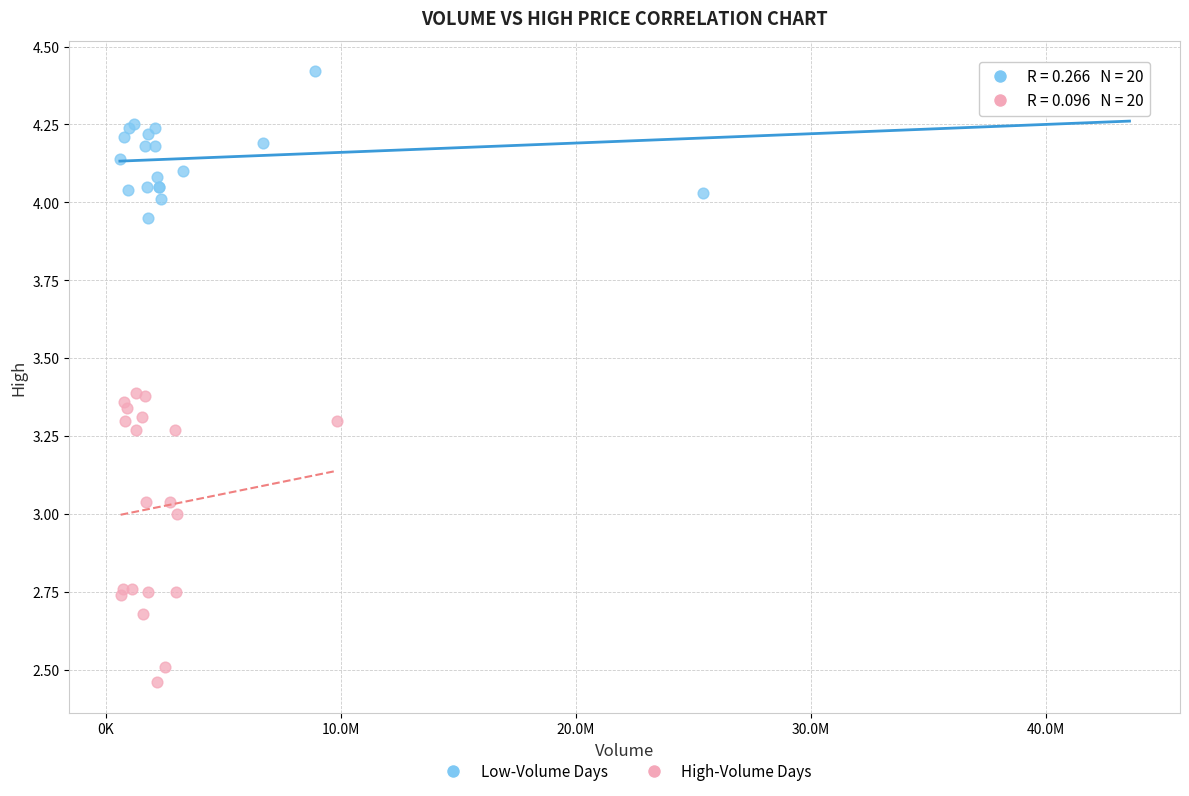

Which series has the widest spread of Y values?

High-Volume Days